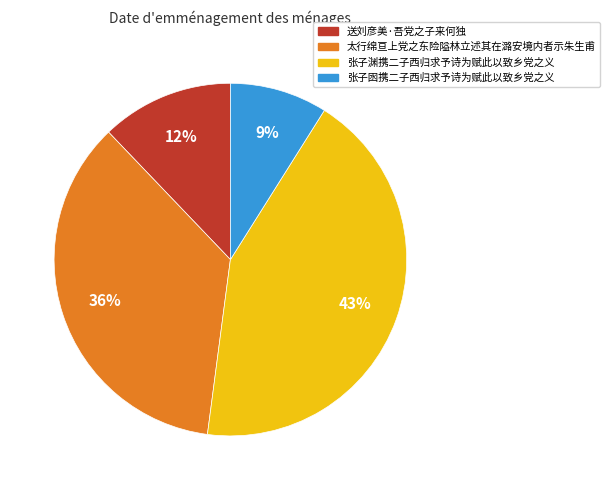

To the nearest percent, what is the difference between the largest and smallest slice percentages?

34%